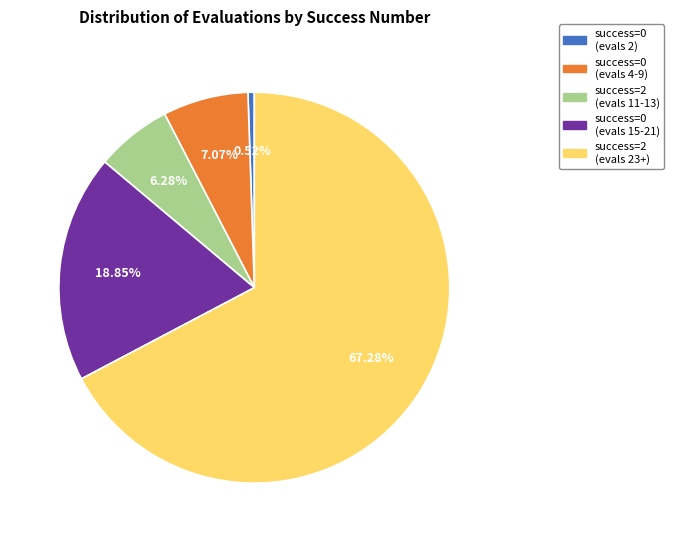

Rank the categories by value from lowest to highest.

success=0 (evals 2), success=2 (evals 11-13), success=0 (evals 4-9), success=0 (evals 15-21), success=2 (evals 23+)